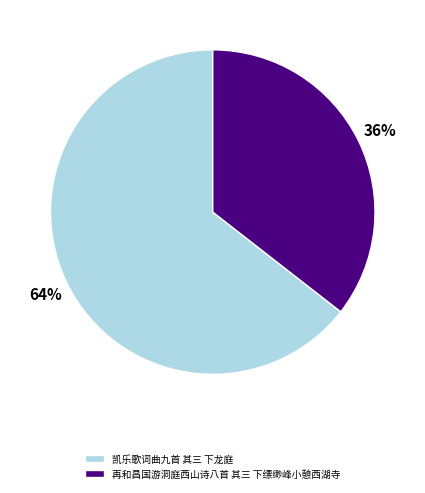

True or false: 凯乐歌词曲九首 其三 下龙庭 accounts for 57% of the total.

False